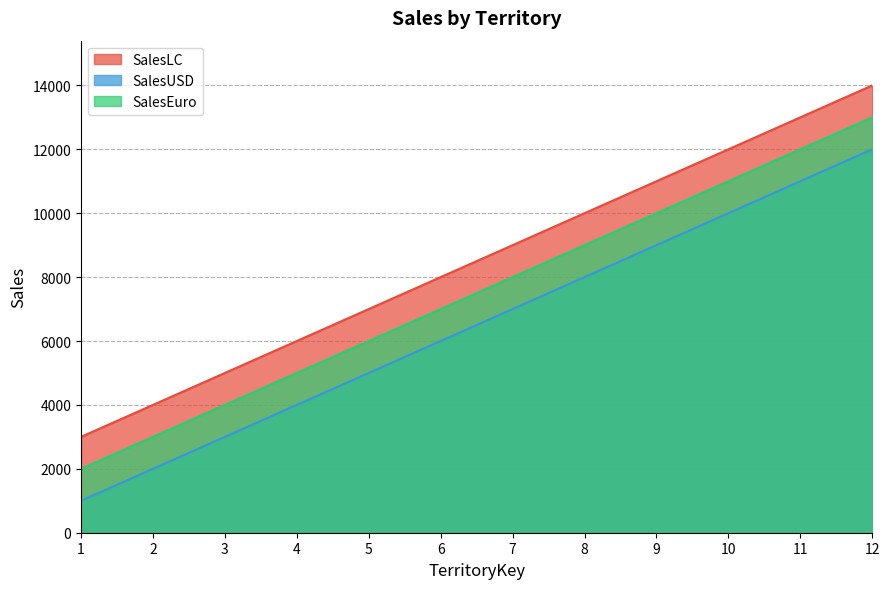

How many values in the SalesLC series are below 9000?

6